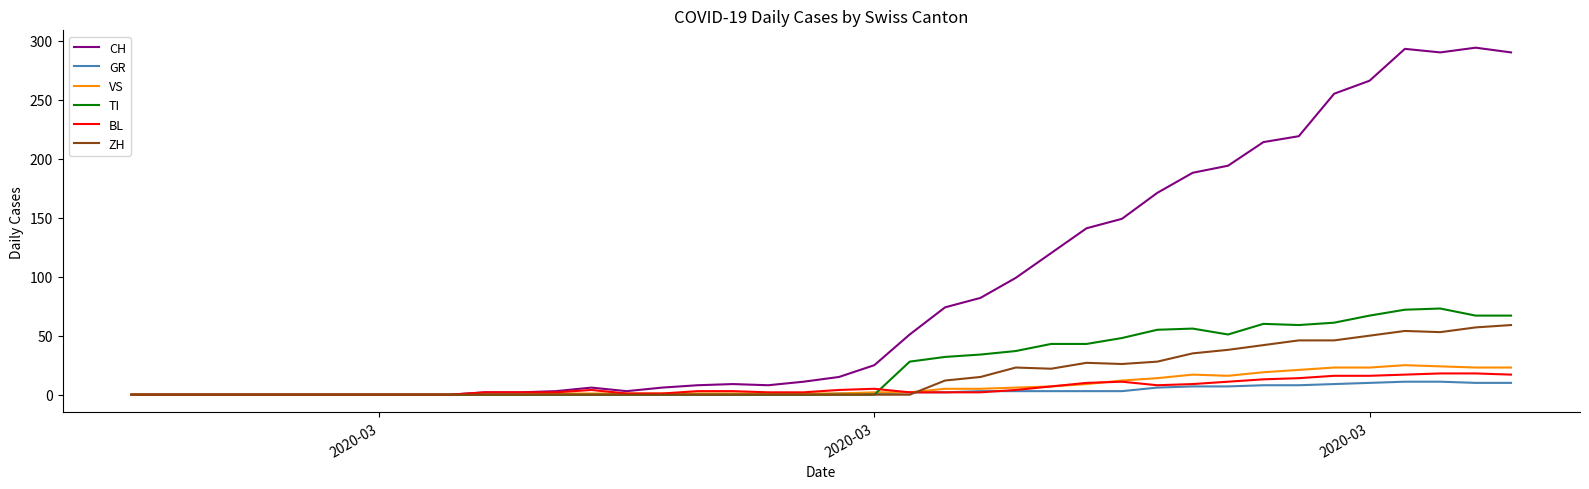

Does the chart have visible grid lines?

No